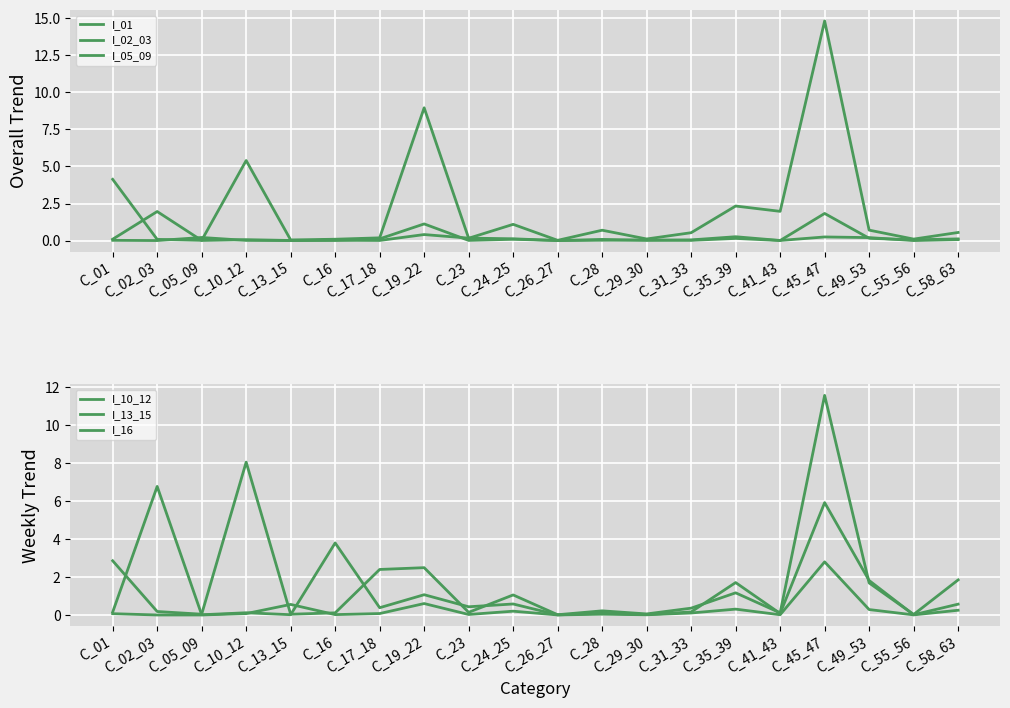

At how many categories does at least one series exceed 4?

5